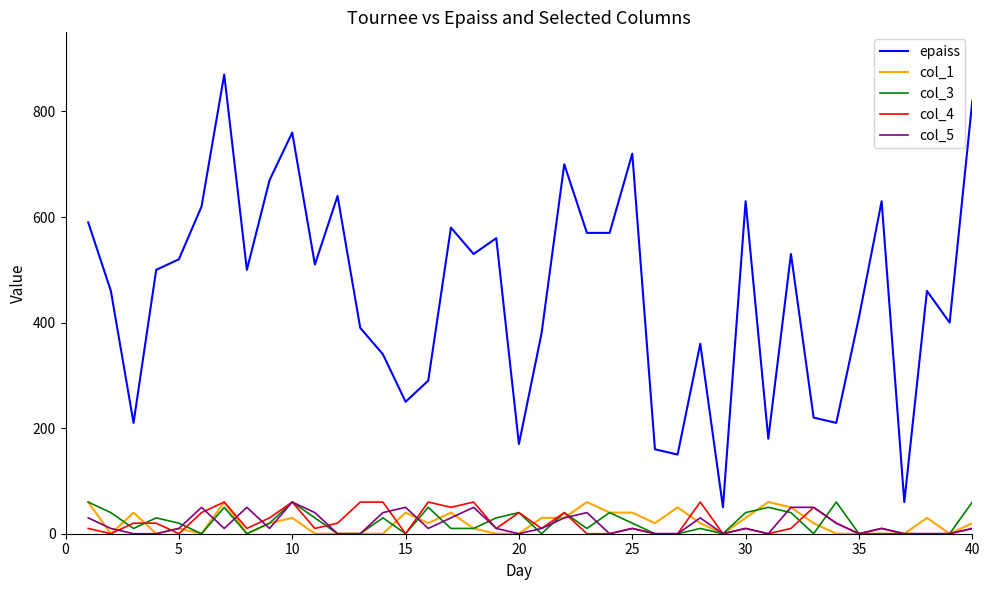

Which series has the largest range (max minus min)?

epaiss